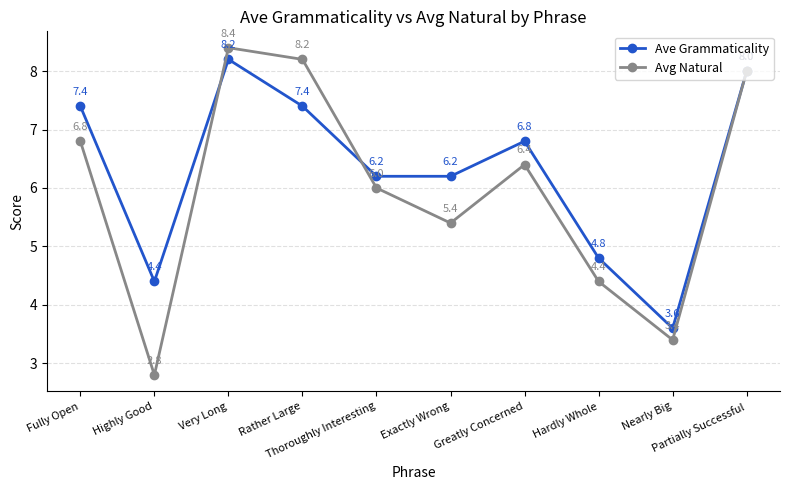

Which category has the lowest value across all series?

Highly Good